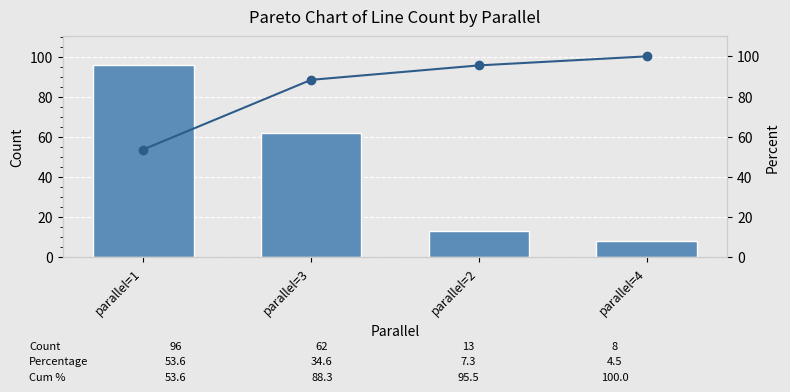

What are all the series names shown in the legend?

Count, Cum %